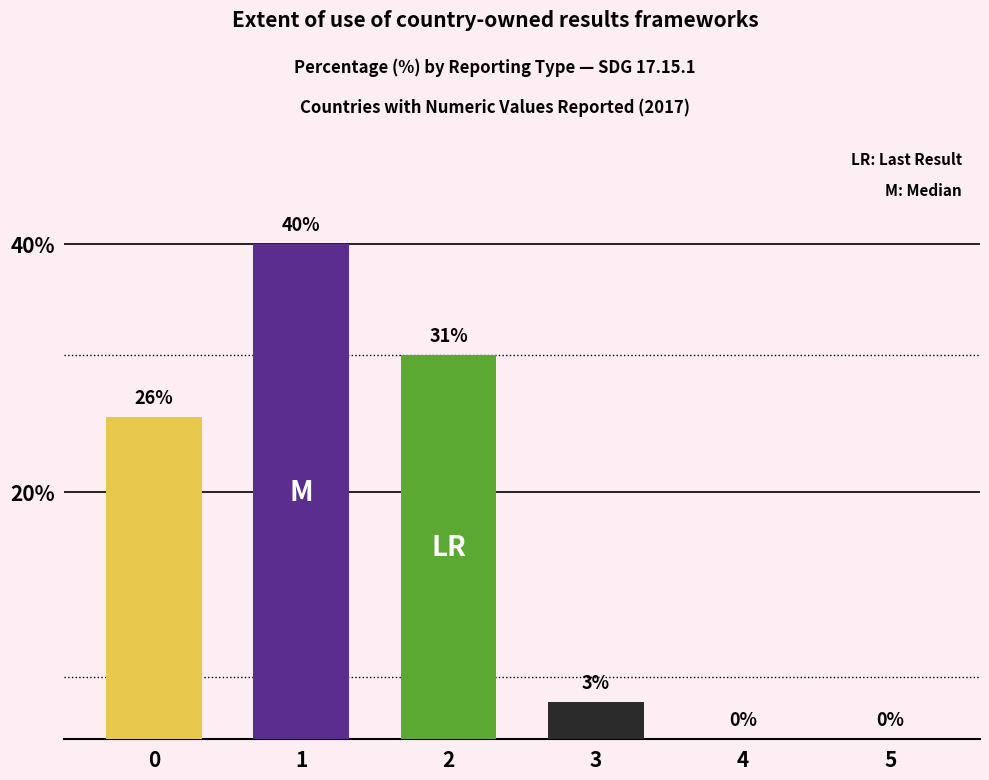

Read the value at 0, to the nearest 5.

25